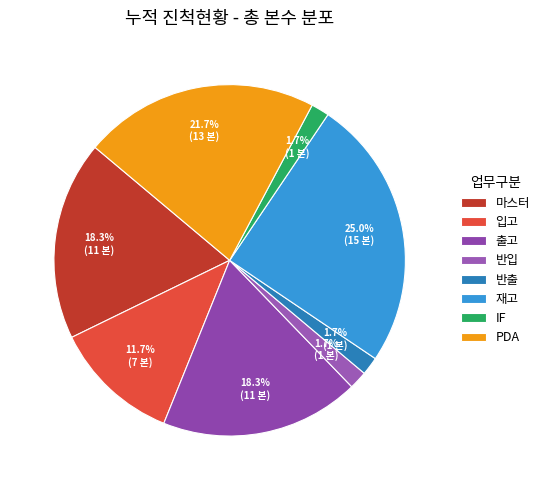

What is the change in value from 재고 to IF?

-14